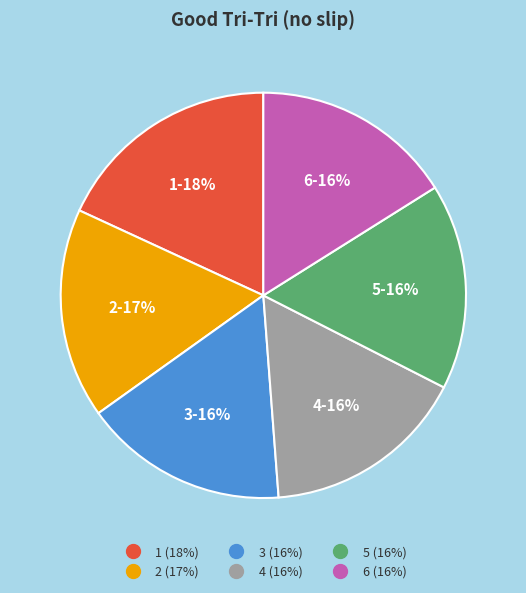

The 6 slice represents 16% of the pie. True or false?

True